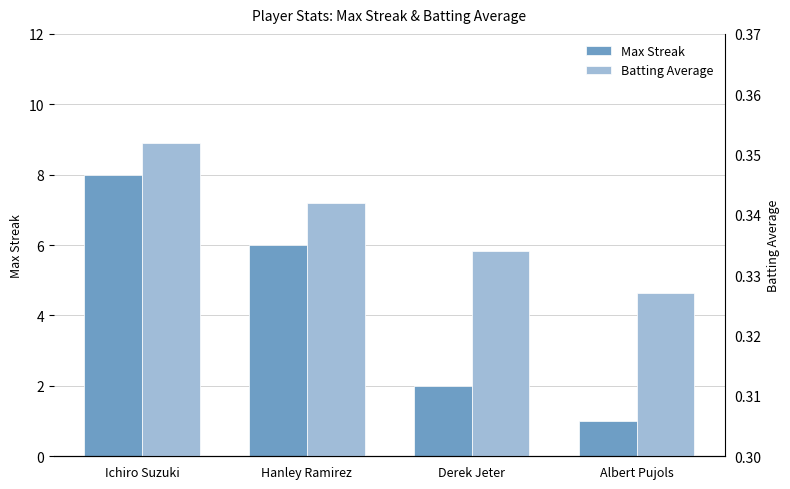

True or false: Max Streak has a value of 8.0 at Ichiro Suzuki.

True